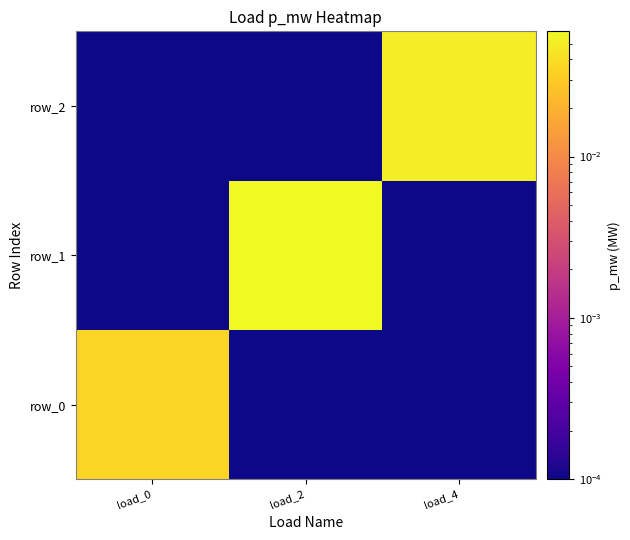

The row_2 series shows 0.0 at load_0. True or false?

True